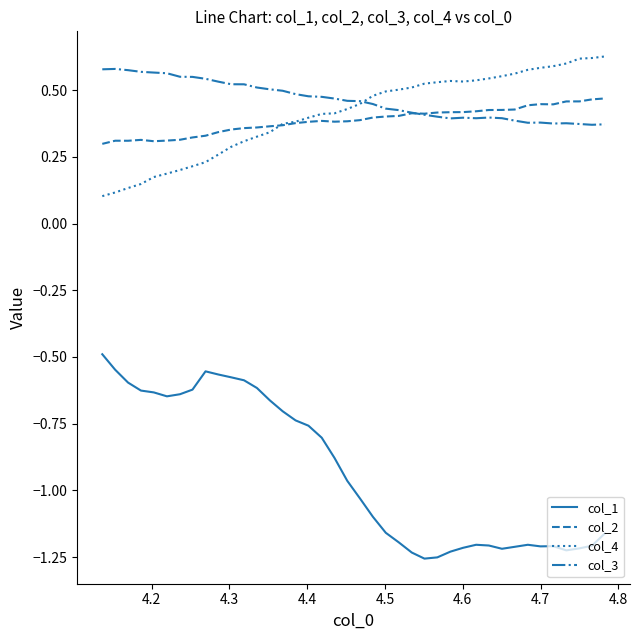

True or false: col_1 and col_2 intersect in this chart.

False